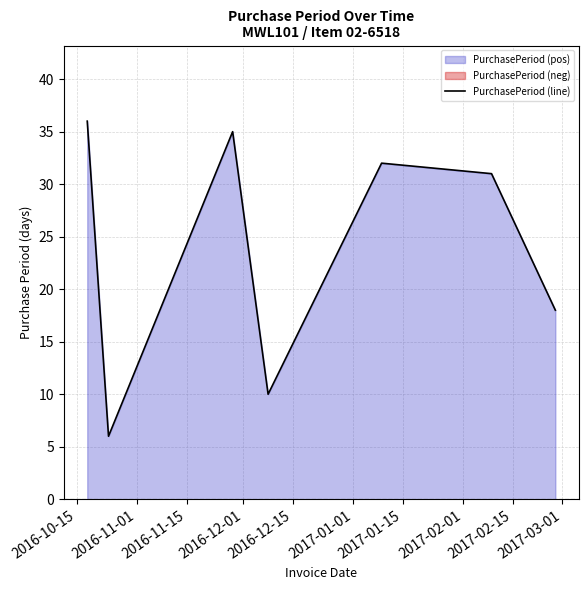

What is the difference between the maximum and minimum values?

30